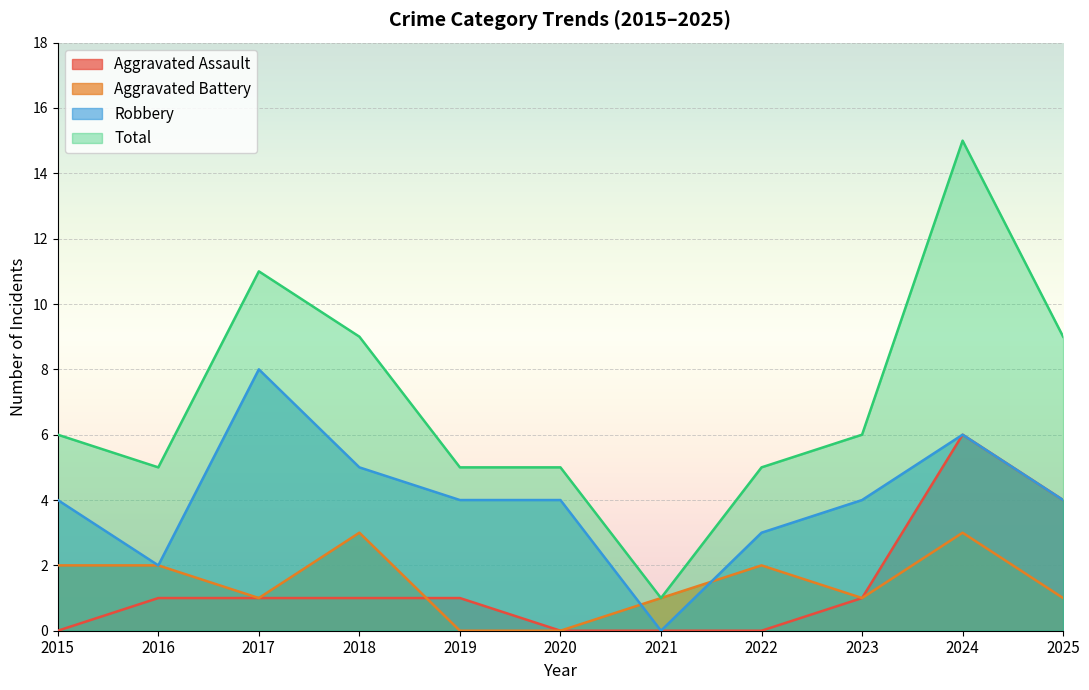

Which category has the highest value in the Aggravated Assault series?

2024